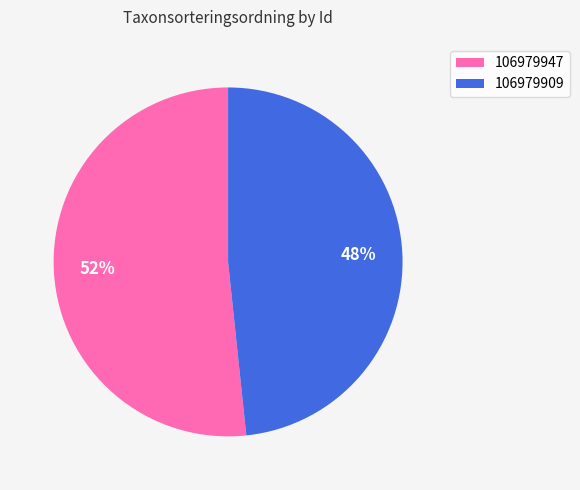

Which has a higher value, 106979947 or 106979909?

106979947